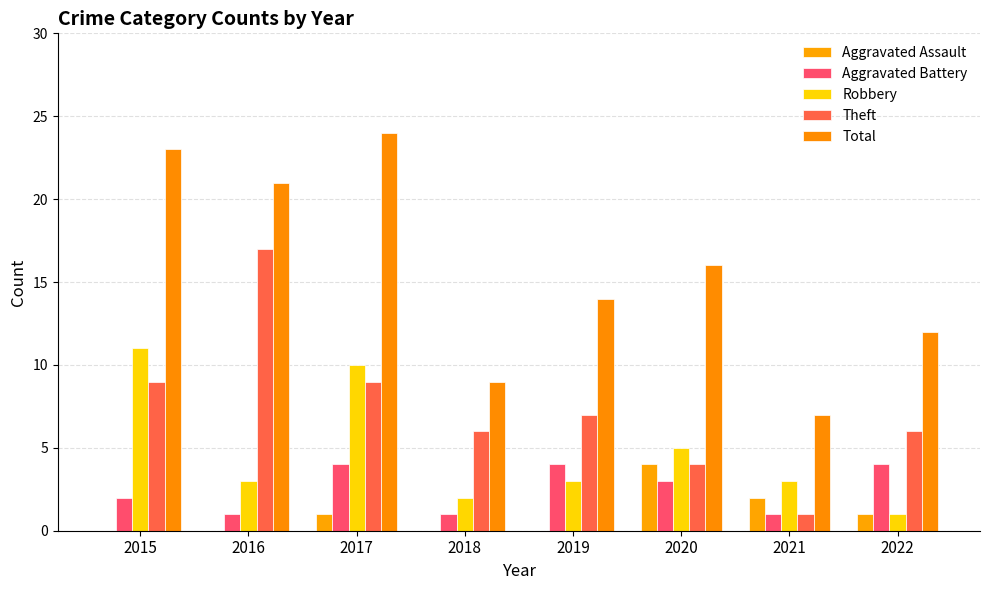

Reading right to left, what are all the values shown in this chart?

Aggravated Assault: 1	2	4	0	0	1	0	0
Aggravated Battery: 4	1	3	4	1	4	1	2
Robbery: 1	3	5	3	2	10	3	11
Theft: 6	1	4	7	6	9	17	9
Total: 12	7	16	14	9	24	21	23